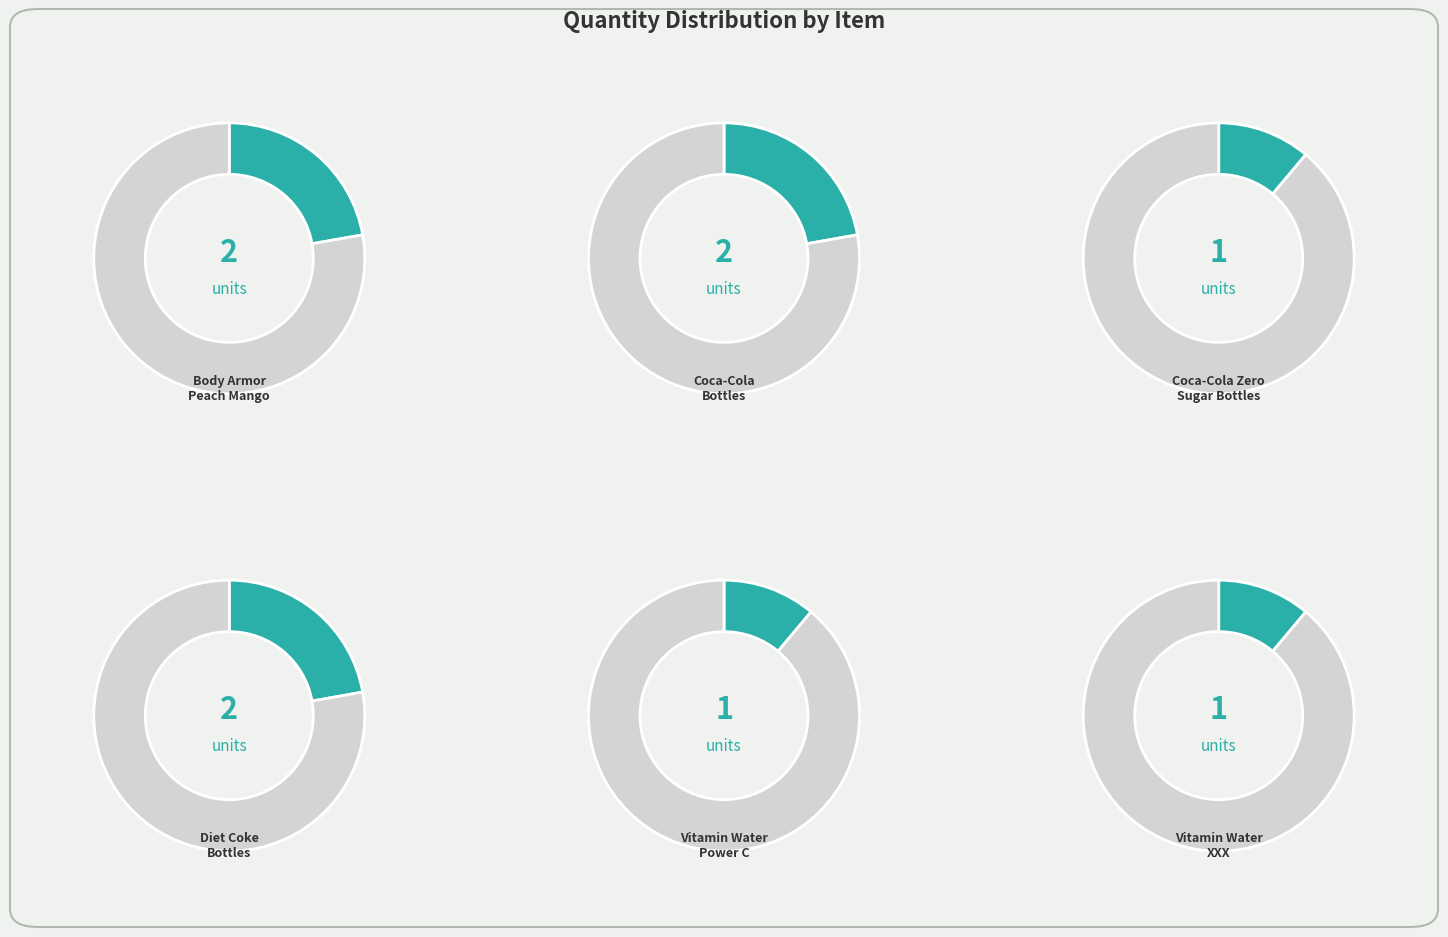

How many segments does this pie chart have?

6